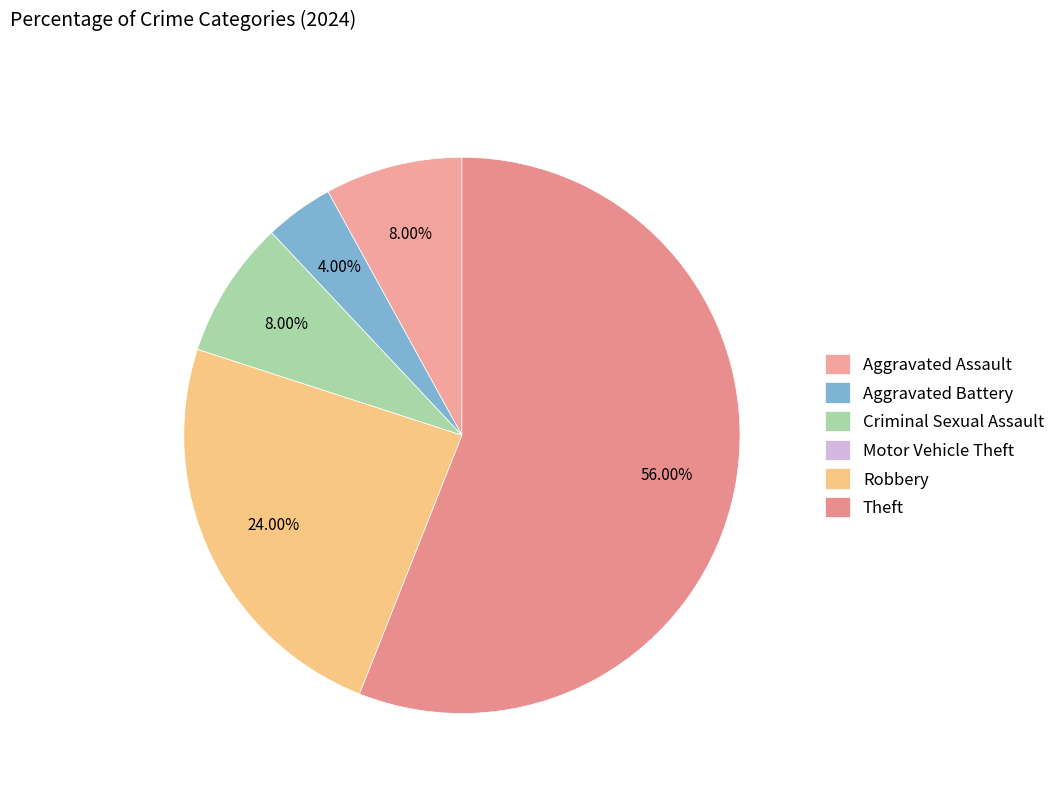

Does Theft represent more than half of the total?

Yes